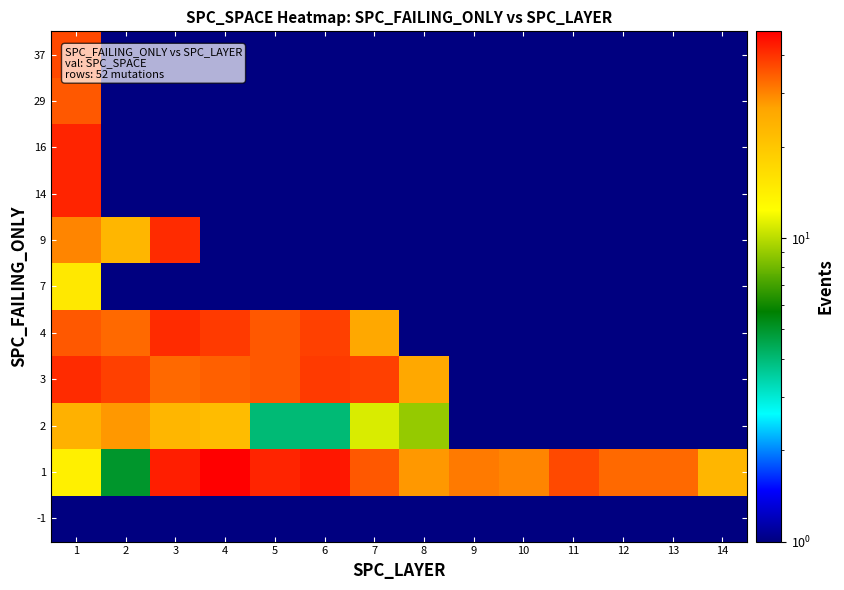

What is the greatest value displayed?

48